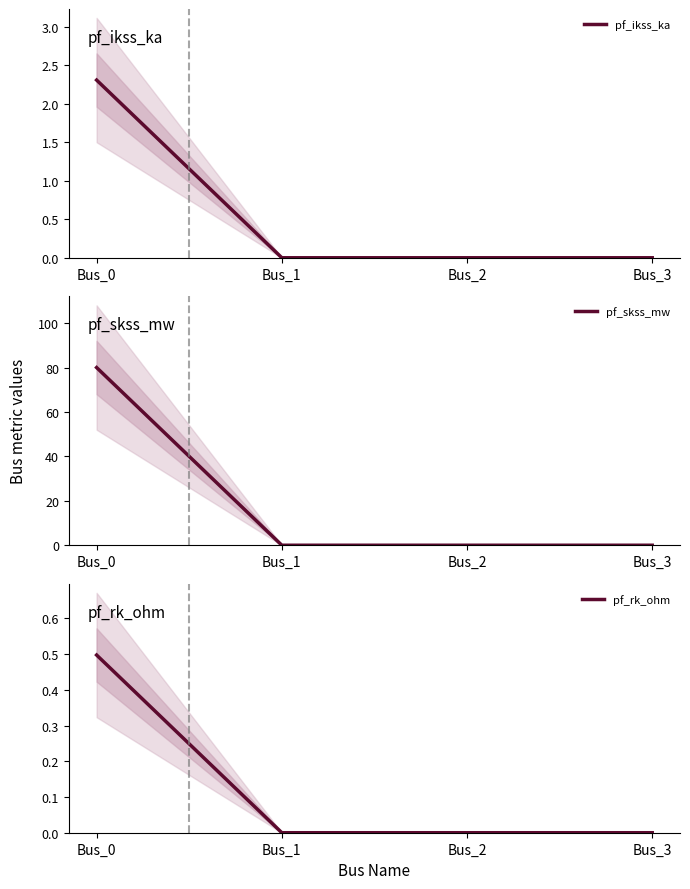

Rank the categories by pf_rk_ohm value from lowest to highest.

Bus_1, Bus_2, Bus_3, Bus_0